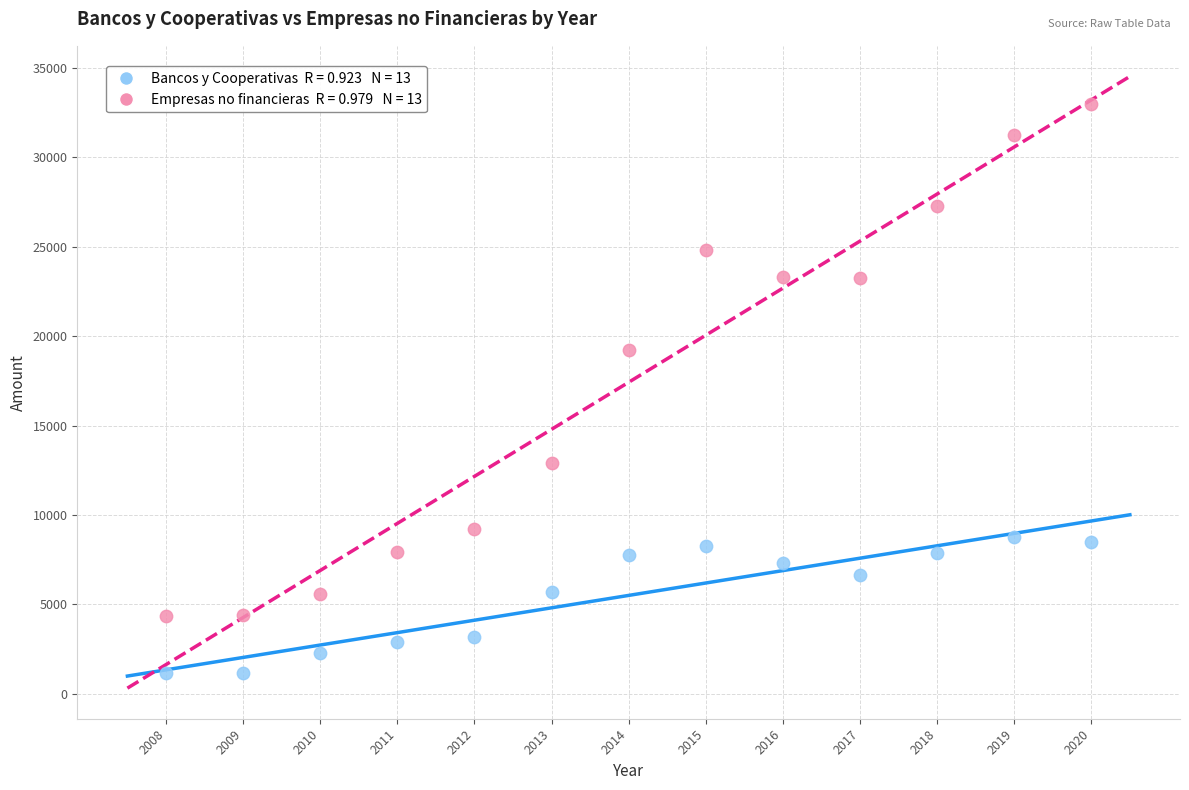

Across all data points, what is the range of X values (max minus min)?

12